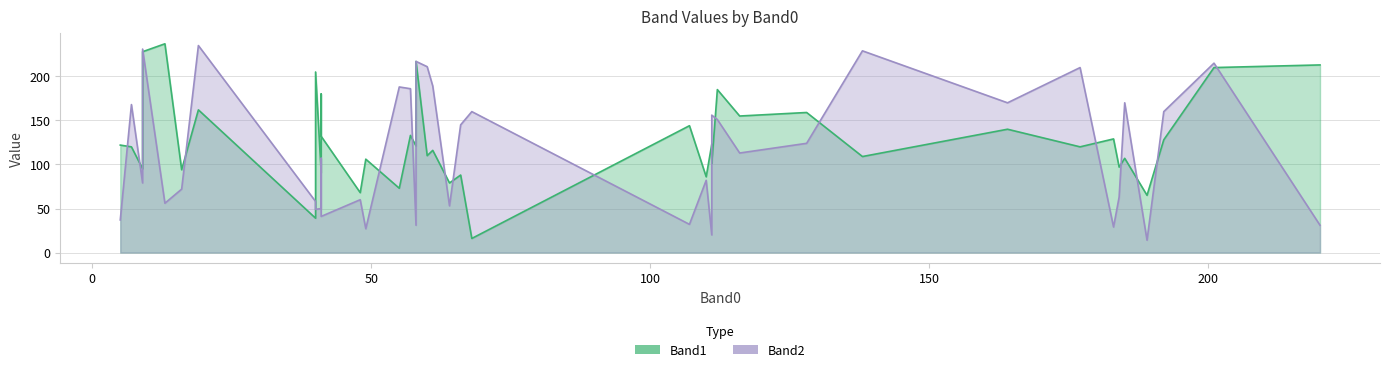

The value of Band1 at 20 is 39. True or false?

False